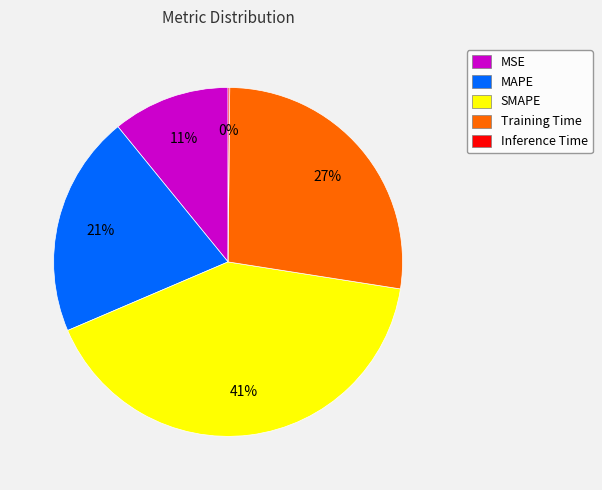

What percentage is the SMAPE slice, to the nearest percent?

41%